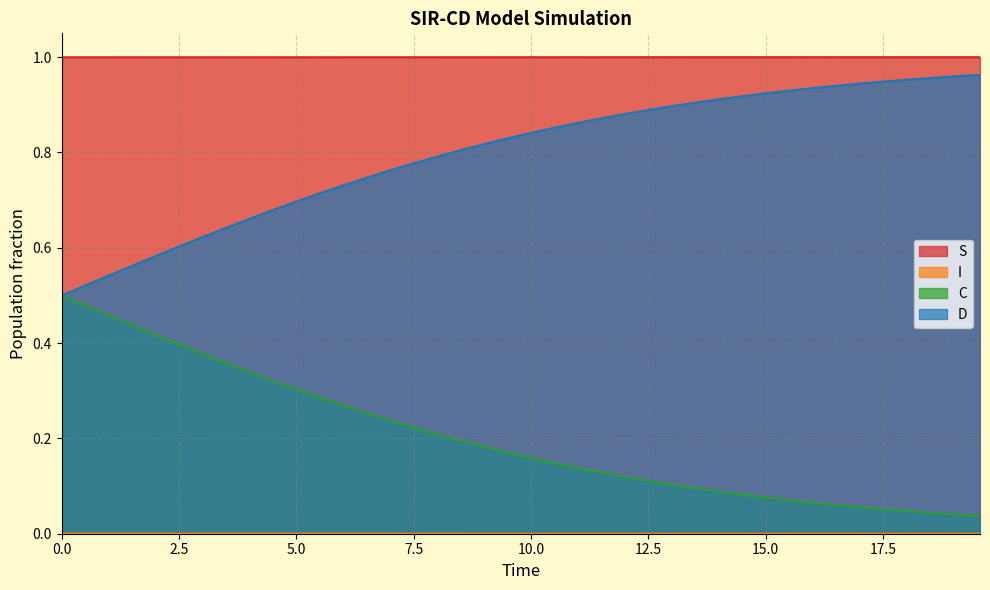

Which series has the largest total across all categories?

S